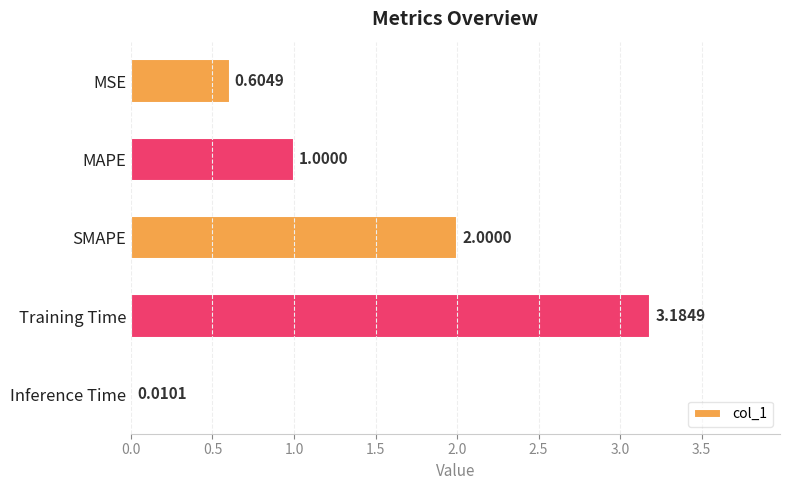

Which label corresponds to the largest value in the chart?

Training Time